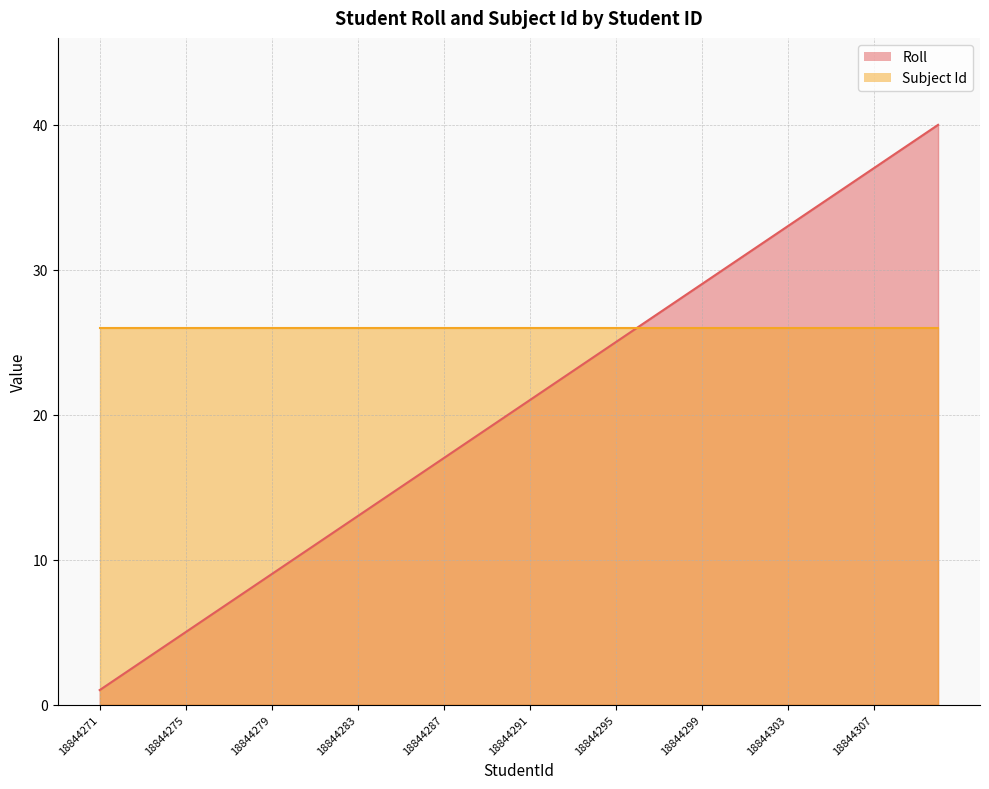

Which label corresponds to the largest value in the chart?

18844310